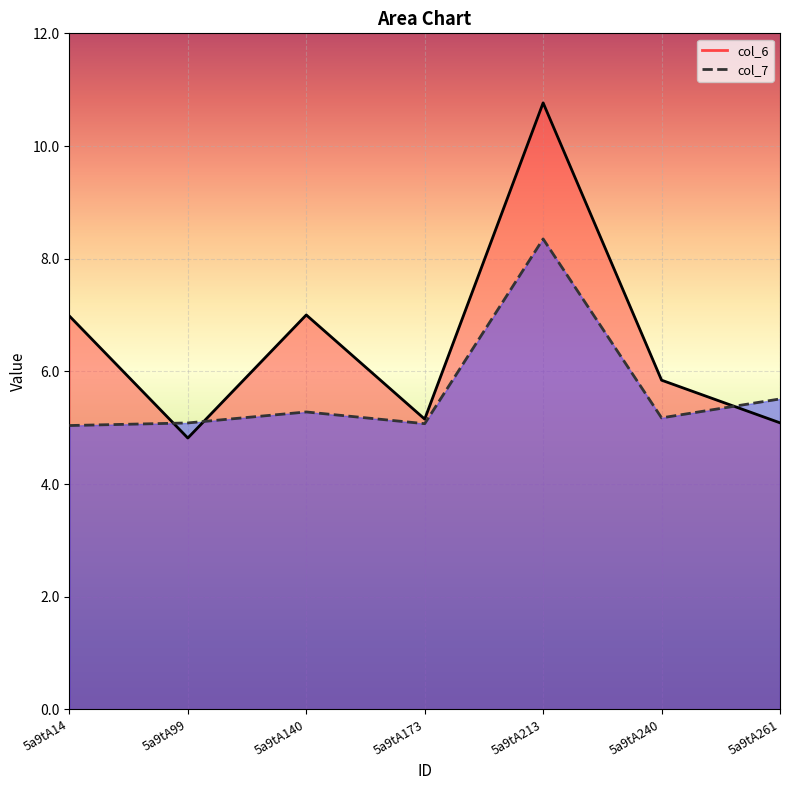

Rank the series by their maximum value, from lowest to highest.

col_7, col_6